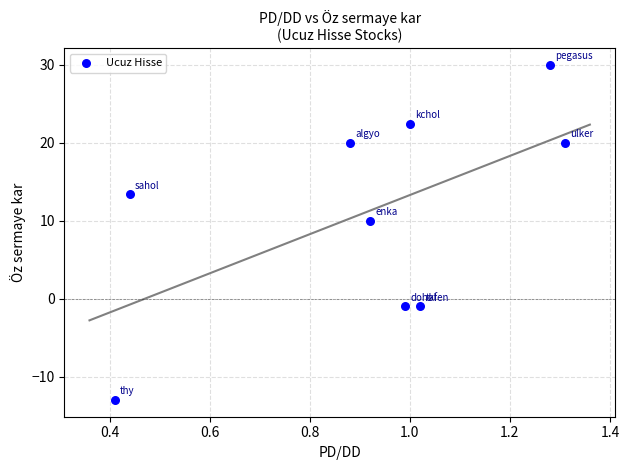

What Y value in the scatter plot is closest to 8?

10.0